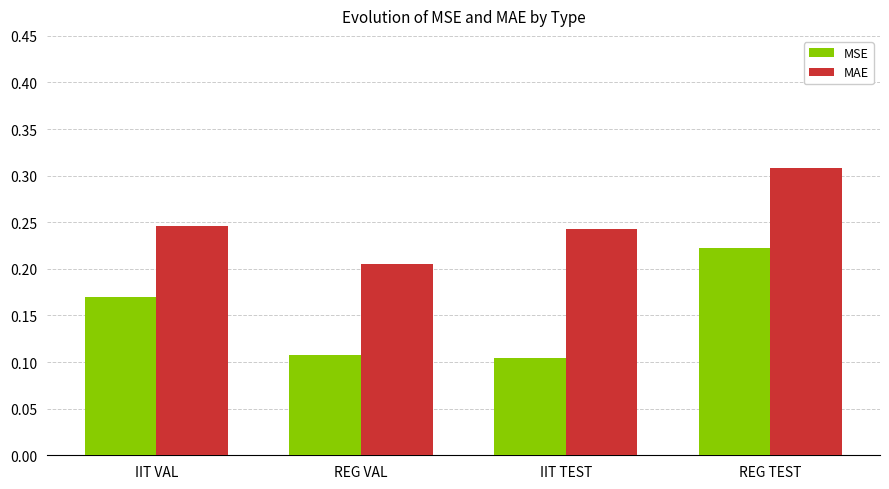

Rank the series at REG TEST from lowest to highest value.

MSE, MAE